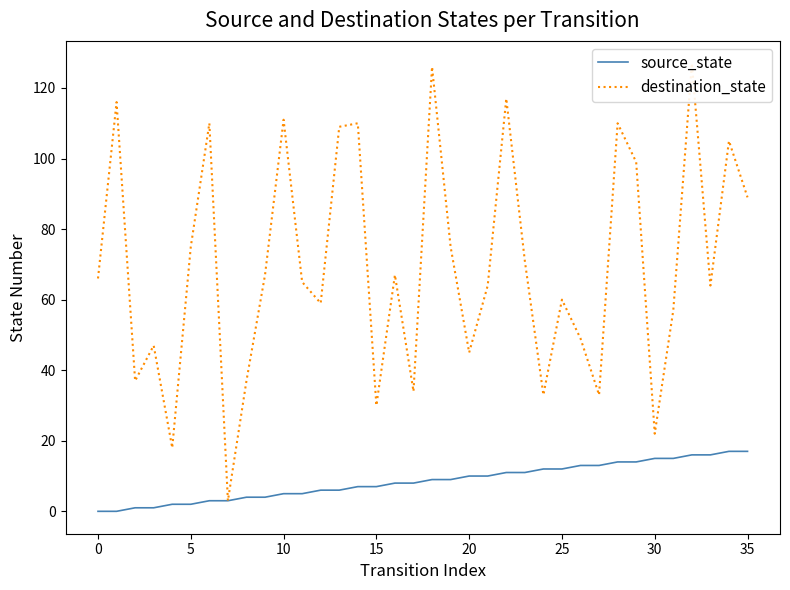

True or false: source_state and destination_state intersect in this chart.

False